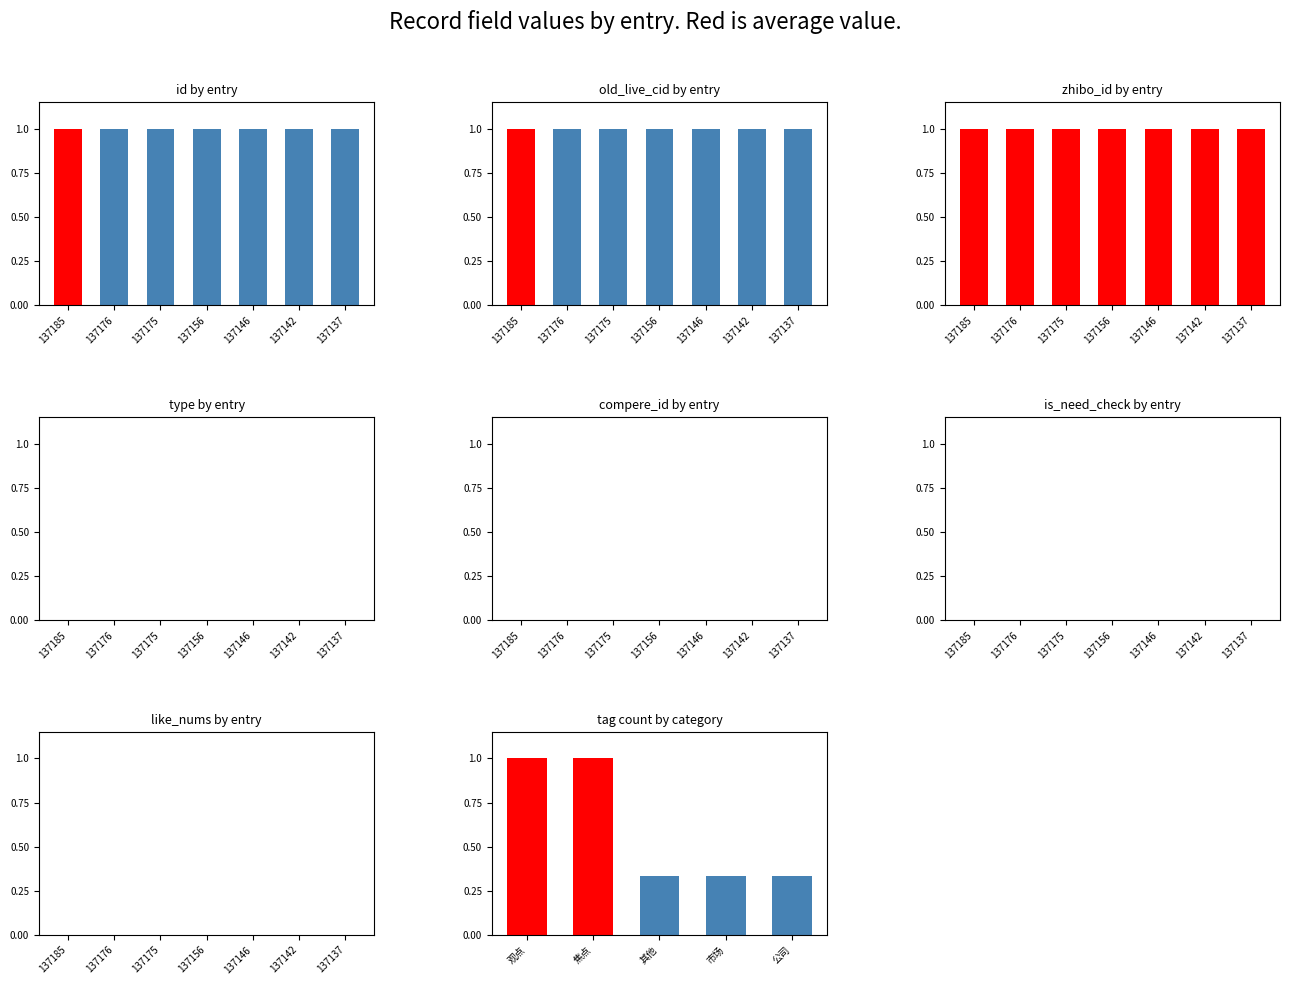

Count the number of data series in this chart.

1